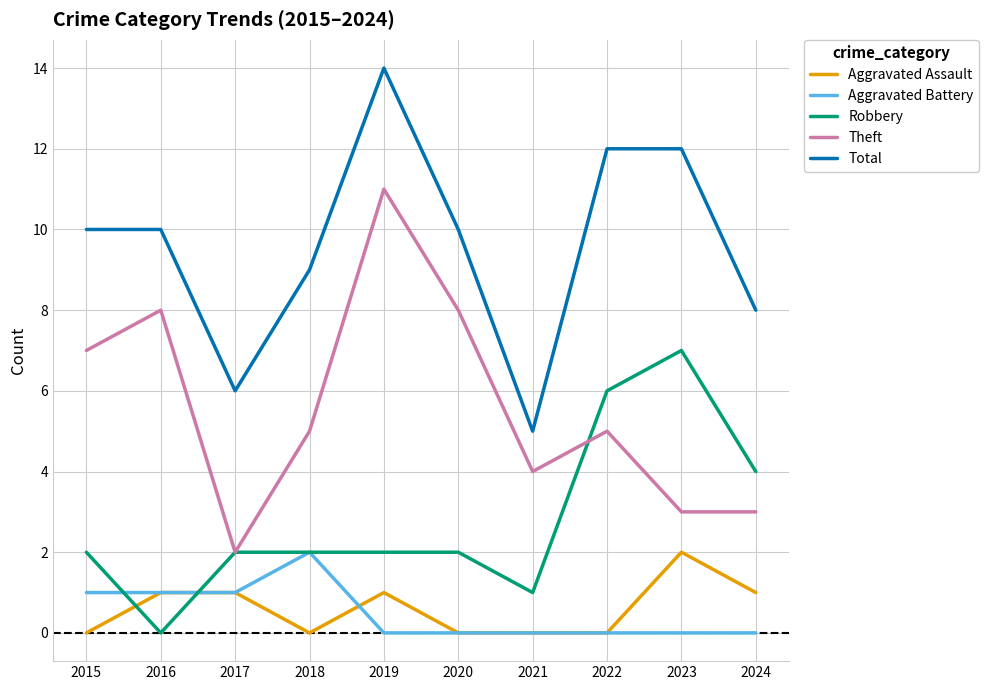

Which series has the largest total across all categories?

Total